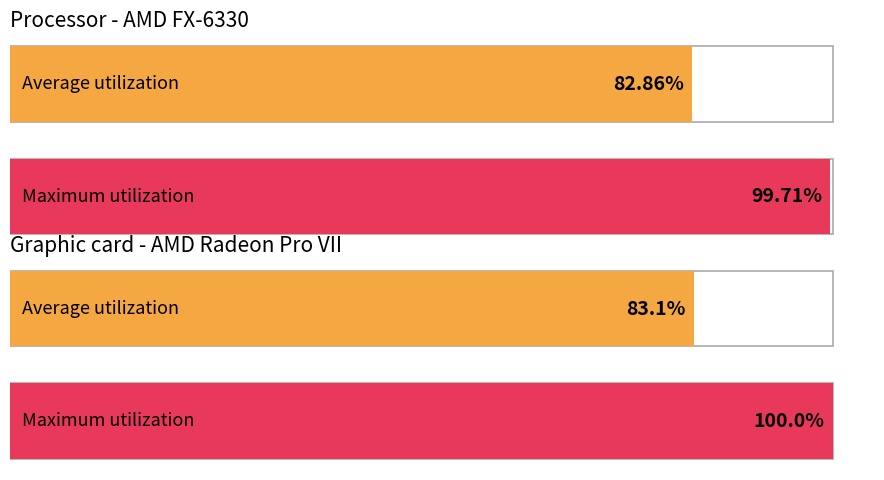

How many data points in Average utilization are less than 83?

1